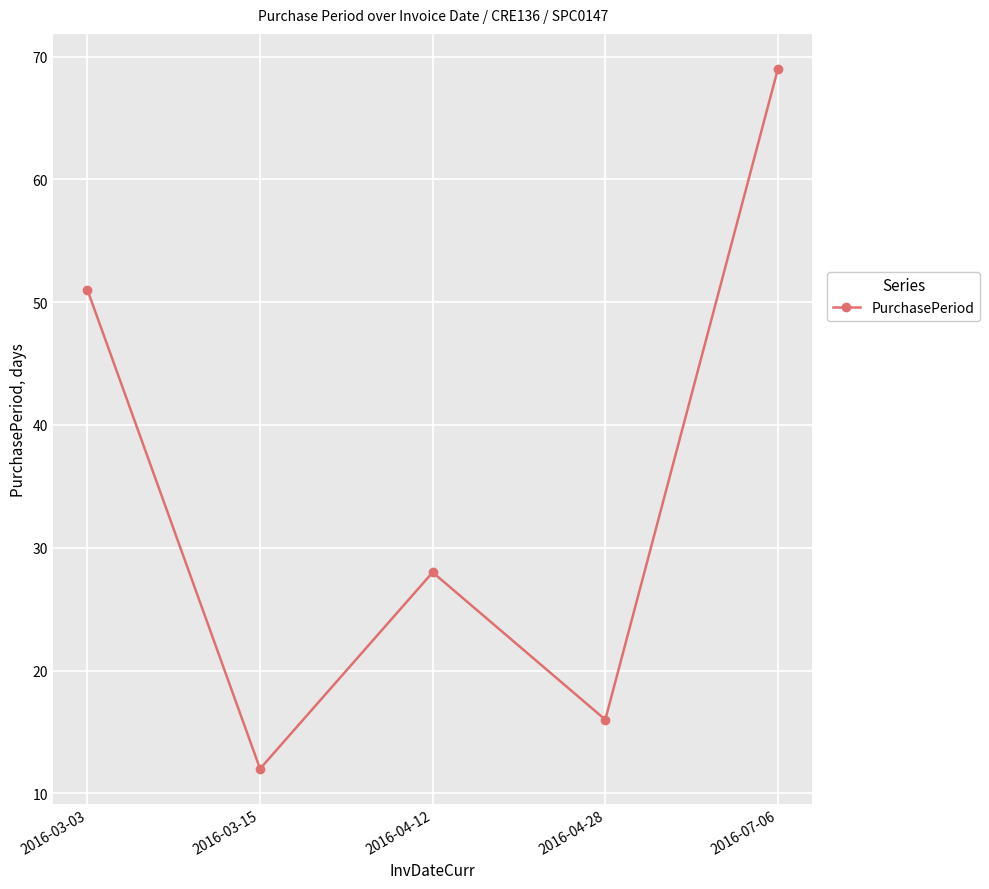

Reading left to right, transcribe all the data shown in this chart.

51	12	28	16	69